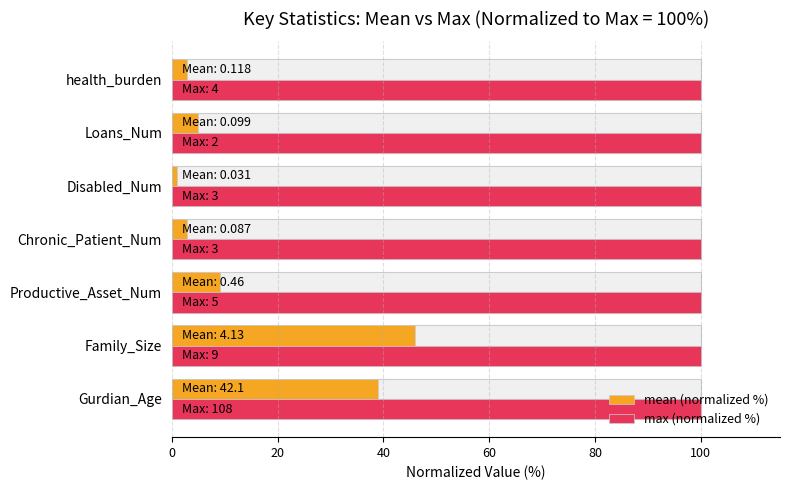

Which series has the largest range (max minus min)?

mean (normalized %)